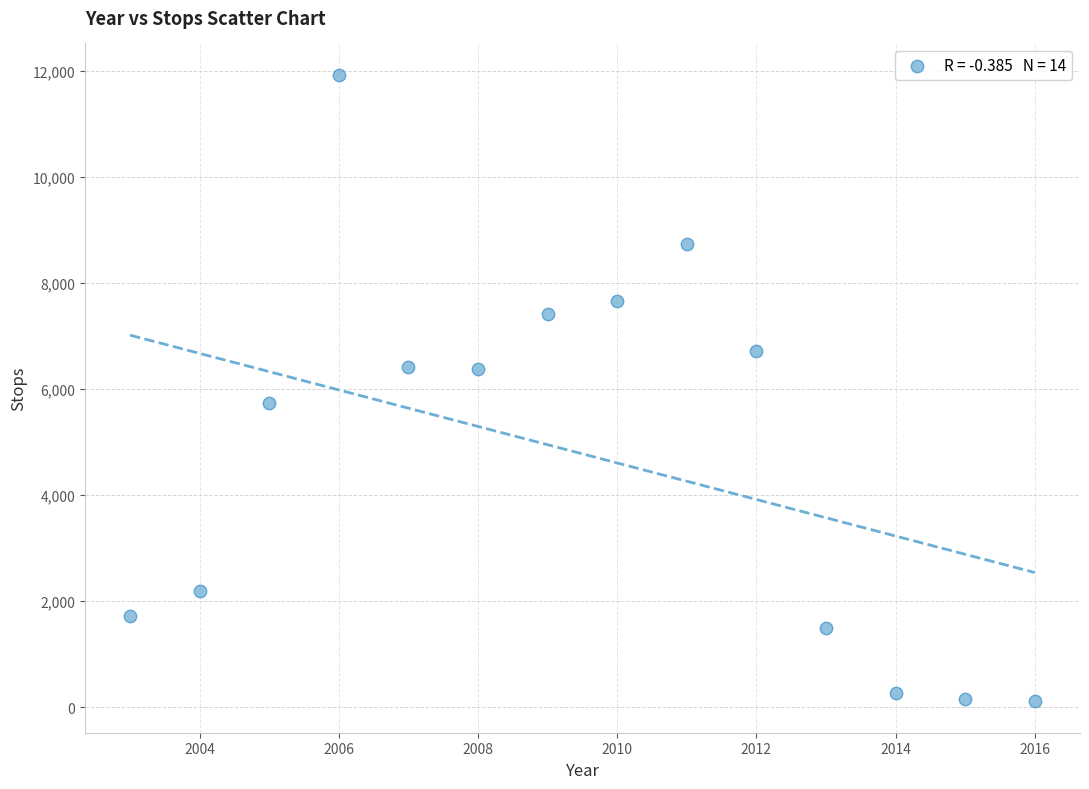

What is the range of Y values (max minus min)?

11807